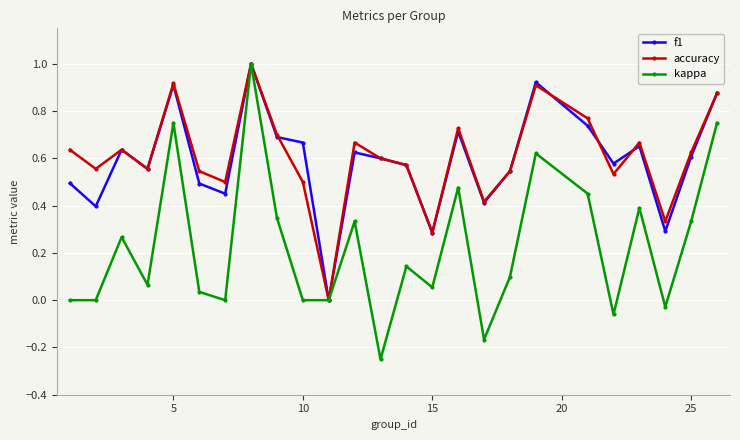

Does the chart have visible grid lines?

Yes